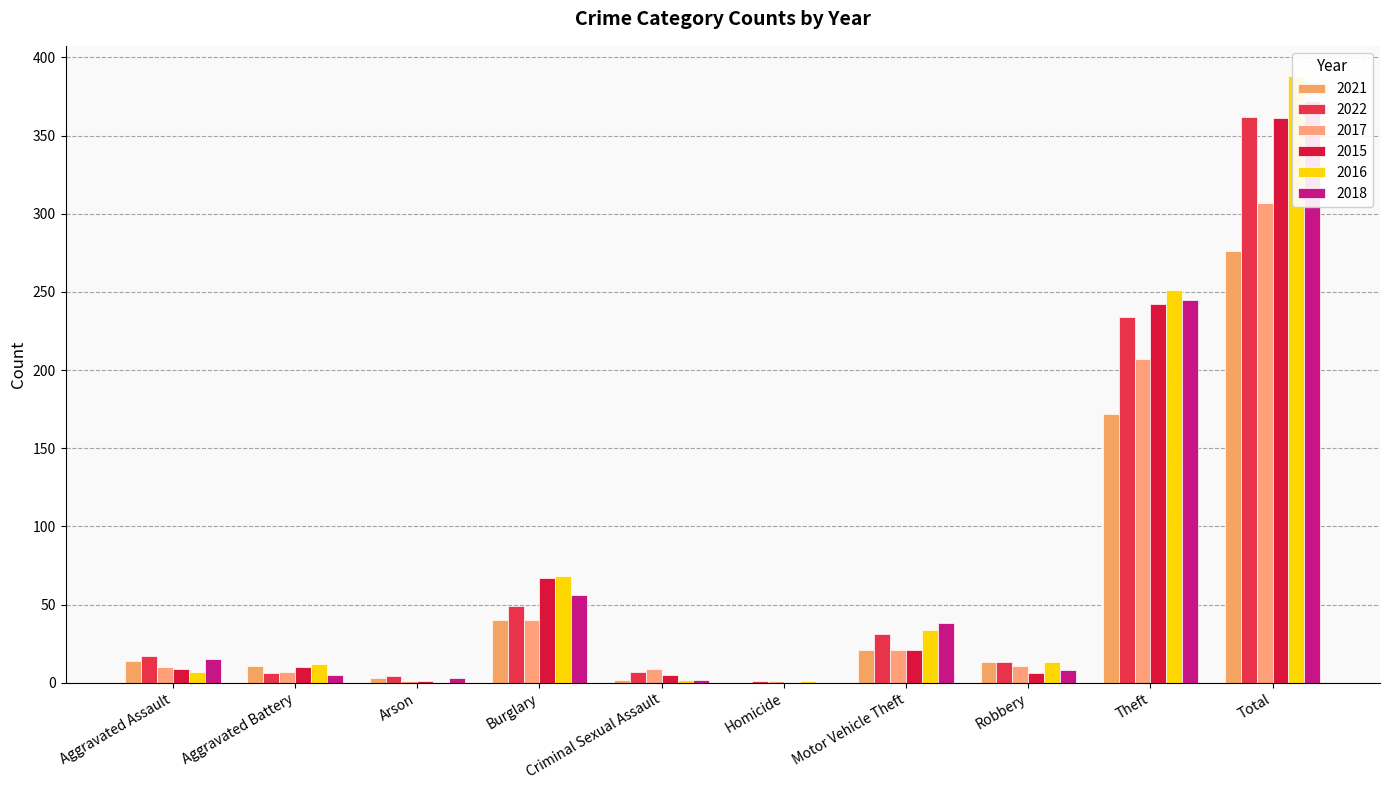

What is the average value of the 2015 series?

72